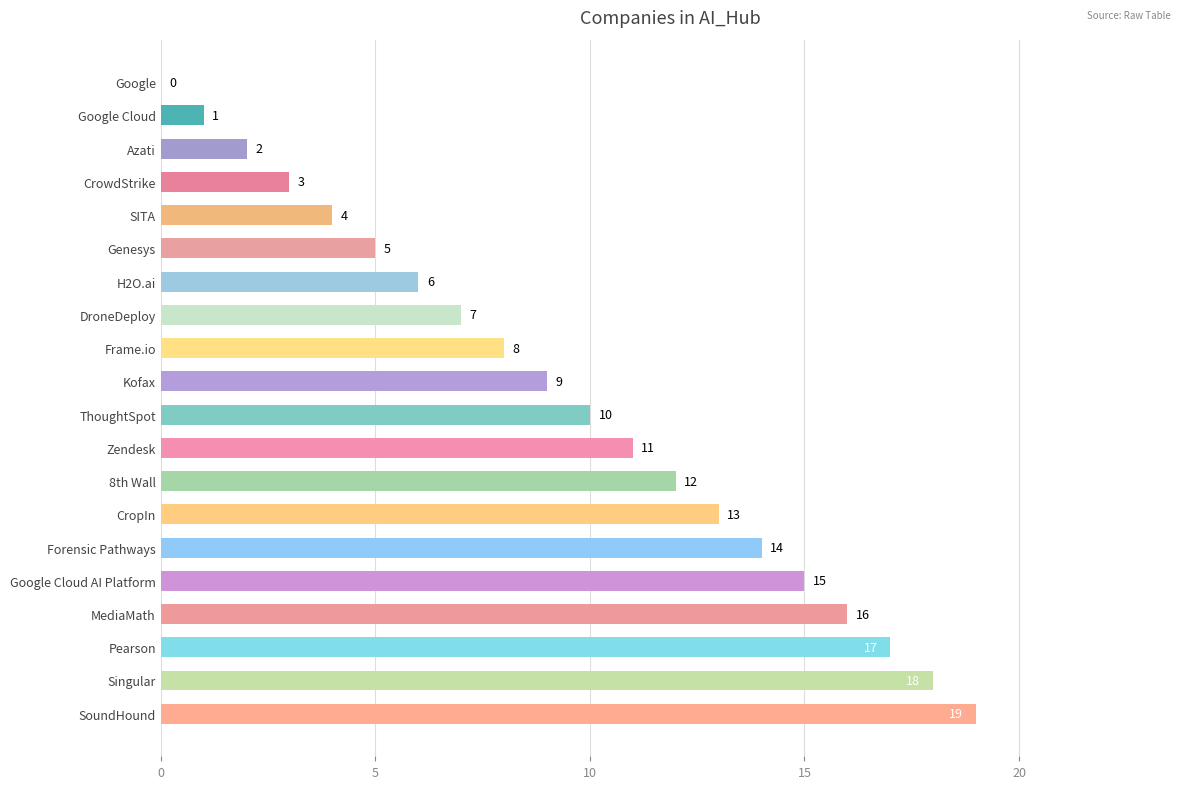

What is the sum of the values at Forensic Pathways and 8th Wall?

26